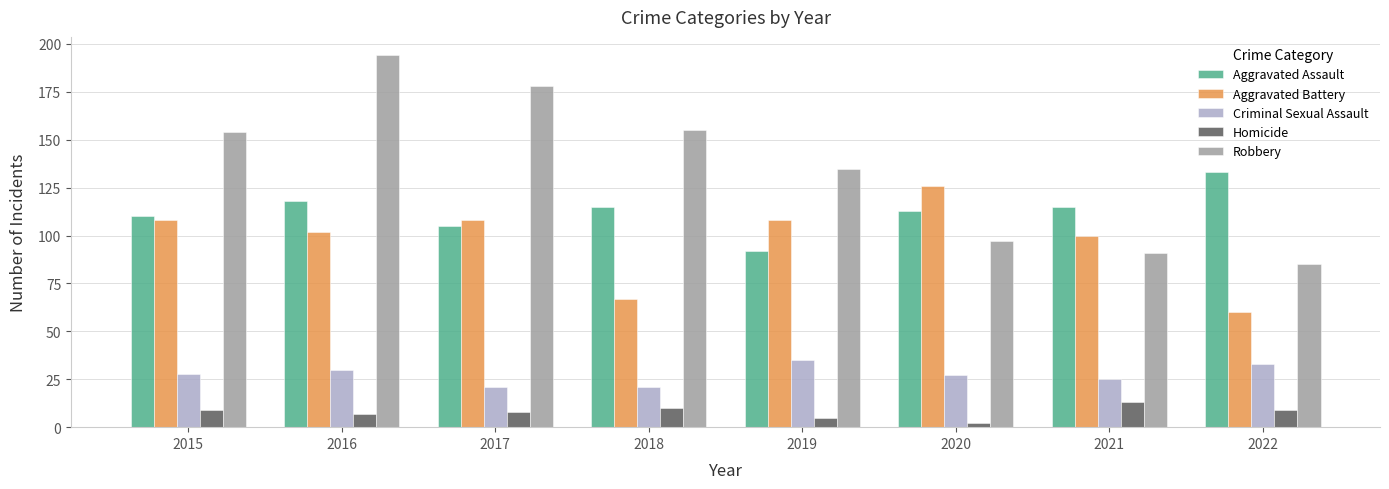

Which series has the largest total across all categories?

Robbery